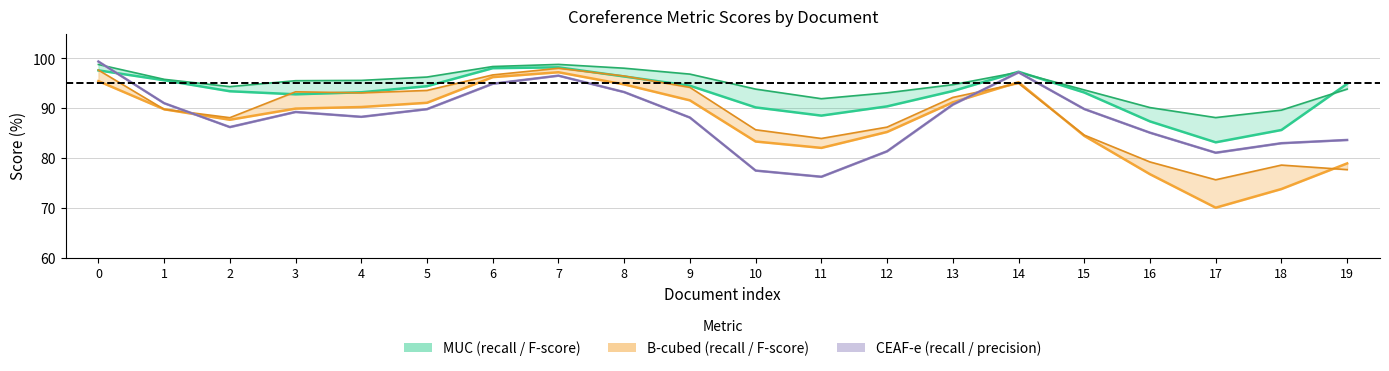

At which category does the chart reach its peak across all series?

7